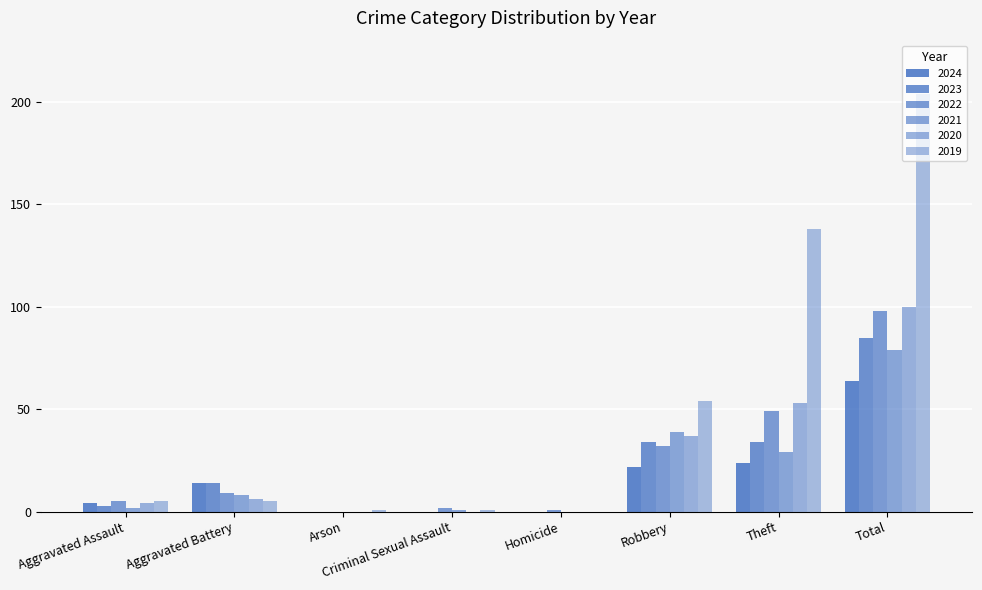

True or false: 2023 has a value of 3 at Aggravated Assault.

True